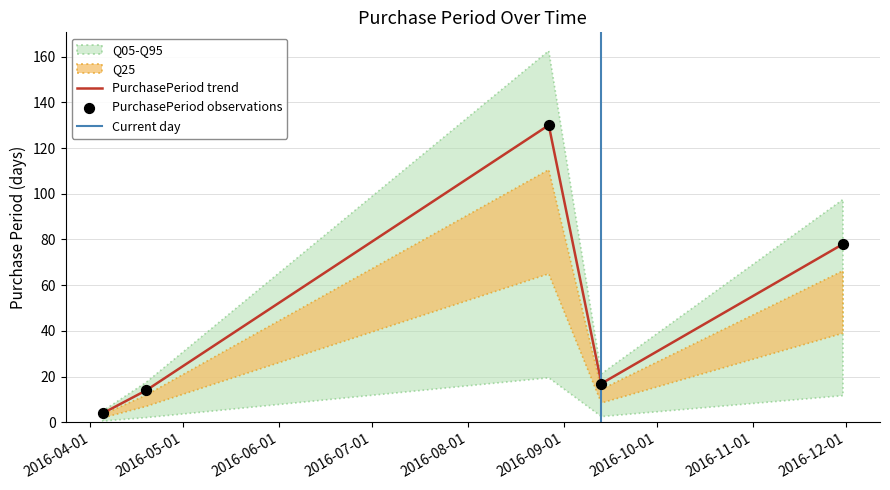

What is the change in value from 2016-04-05 to 2016-11-30?

+74